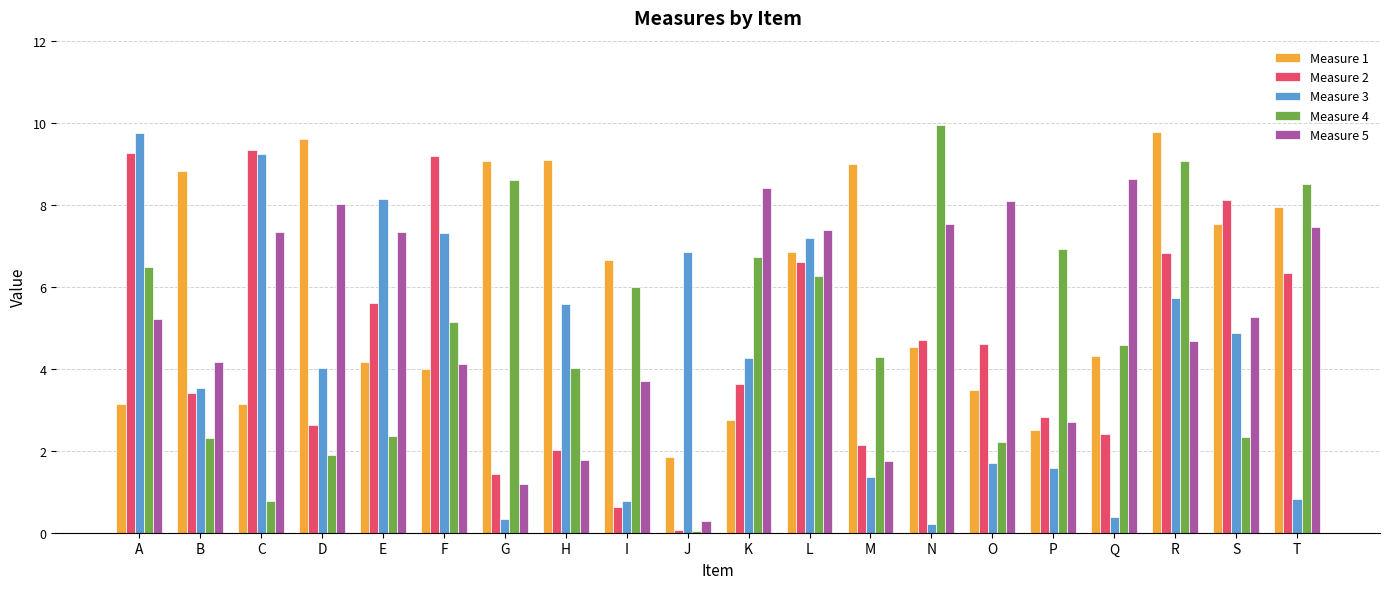

How many categories are shown in the chart?

20